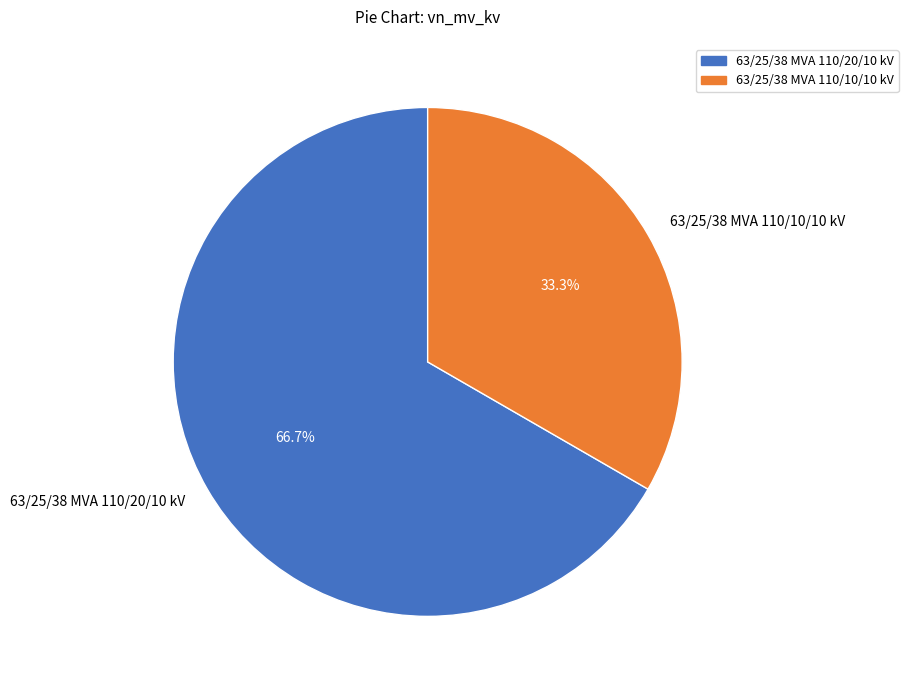

Which slice represents more than half of the pie?

63/25/38 MVA 110/20/10 kV